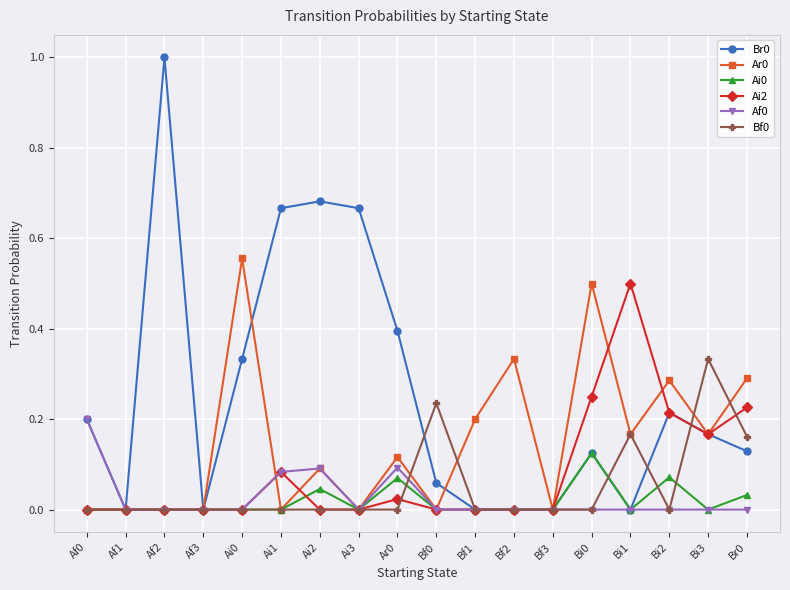

What is the maximum value for Br0?

1.0